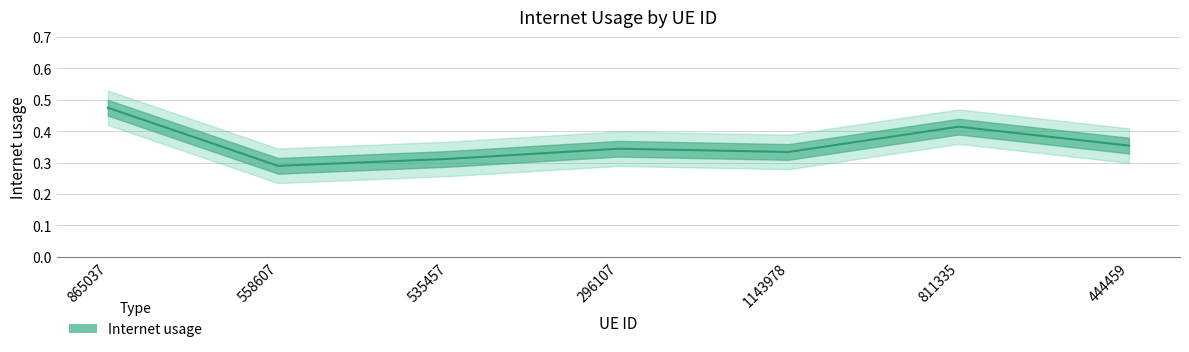

Where is the data nearest to the value 0?

558607